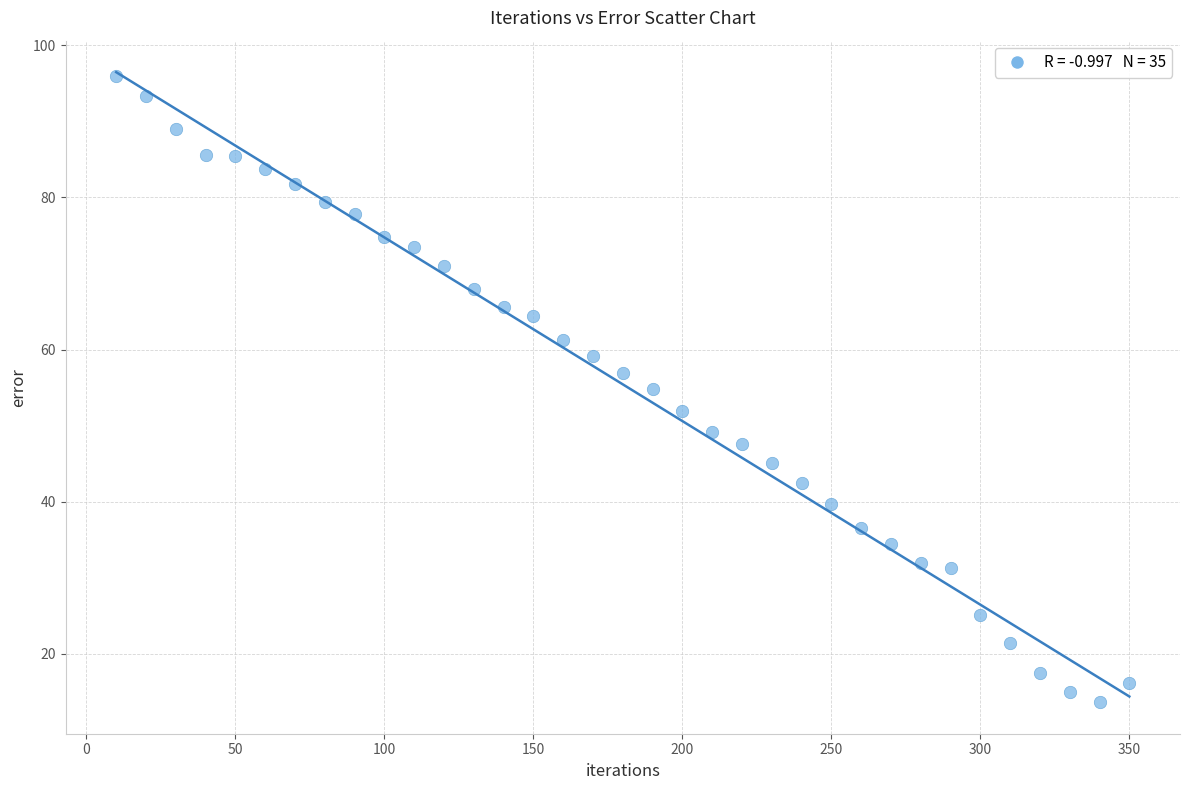

What is the range of X values (max minus min)?

340.0